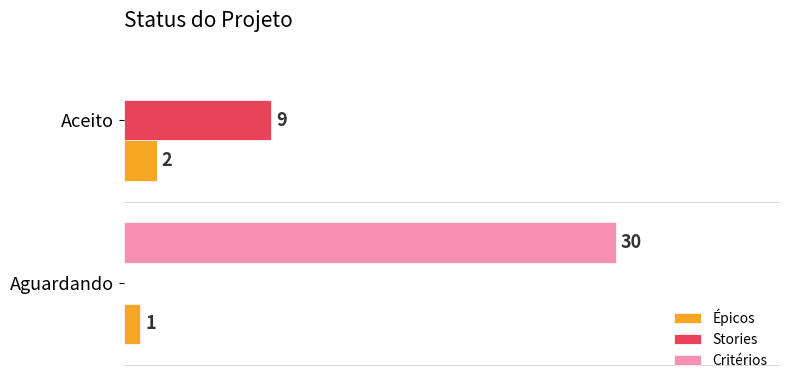

Is the value of Critérios at Aceito greater than the value of Épicos at Aceito?

No